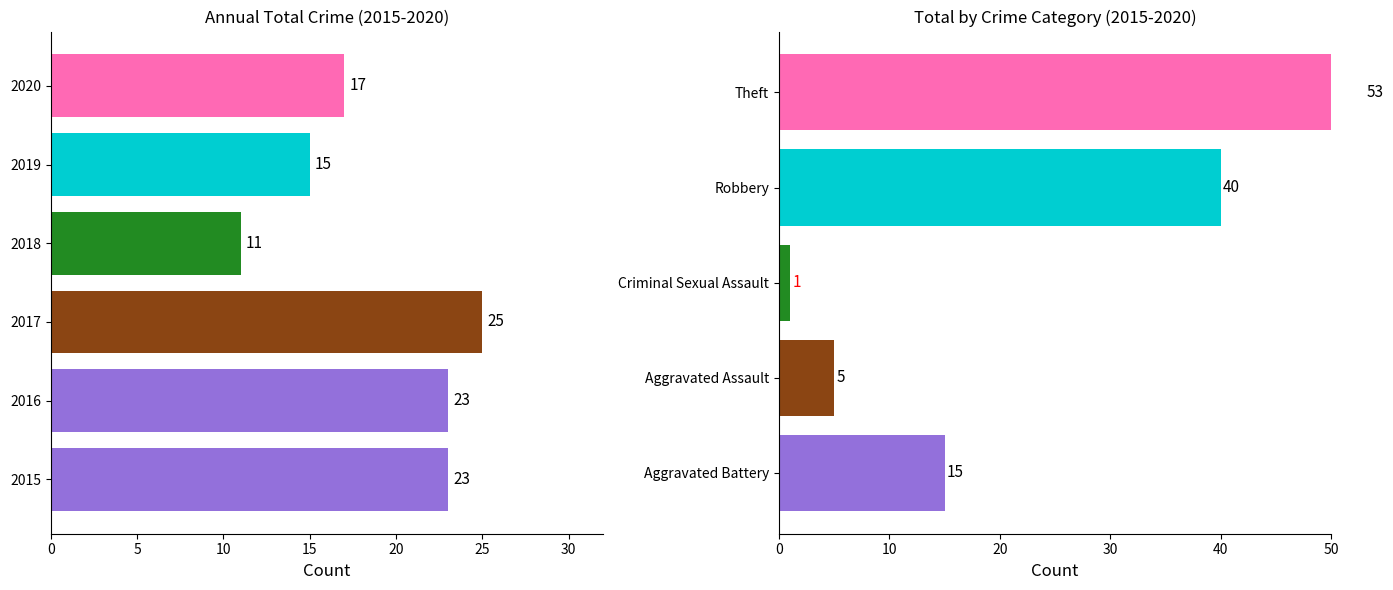

What is the change in value from 2015 to 2018?

-12